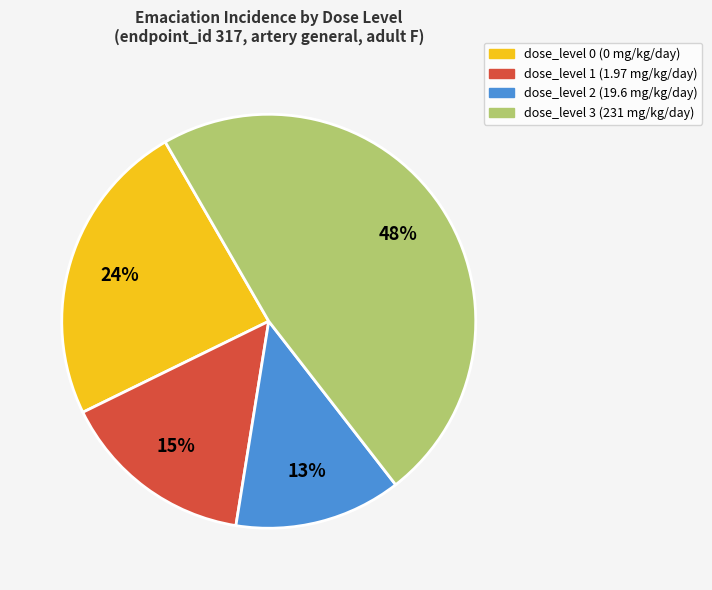

Does dose_level 0 (0 mg/kg/day) represent more than half of the total?

No